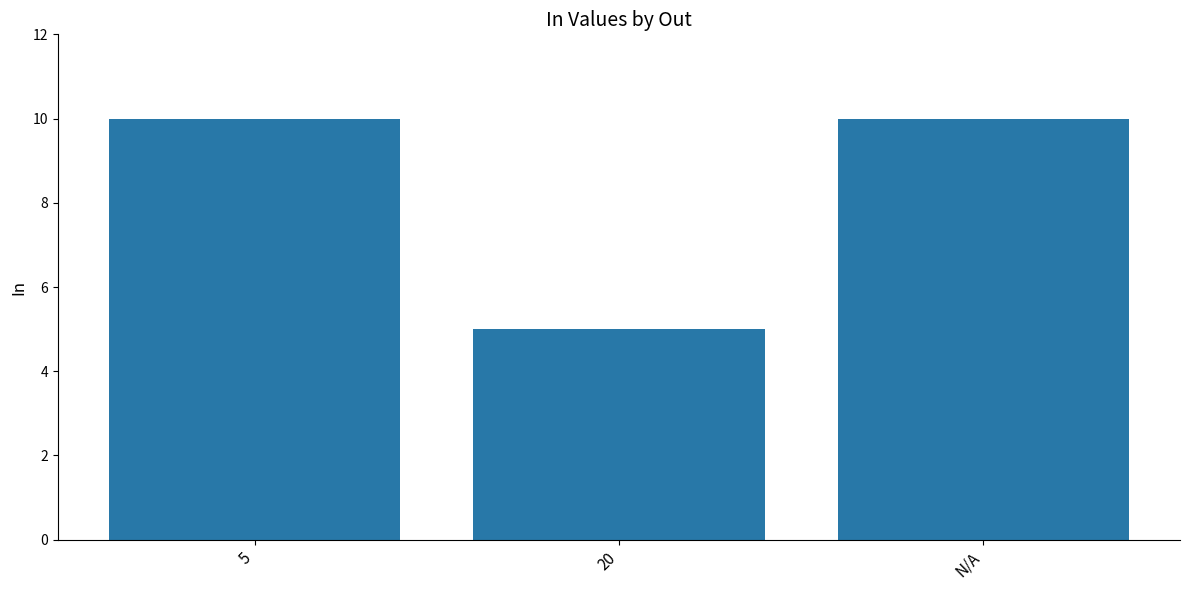

Reading left to right, what are all the values shown in this chart?

5=10	20=5	N/A=10